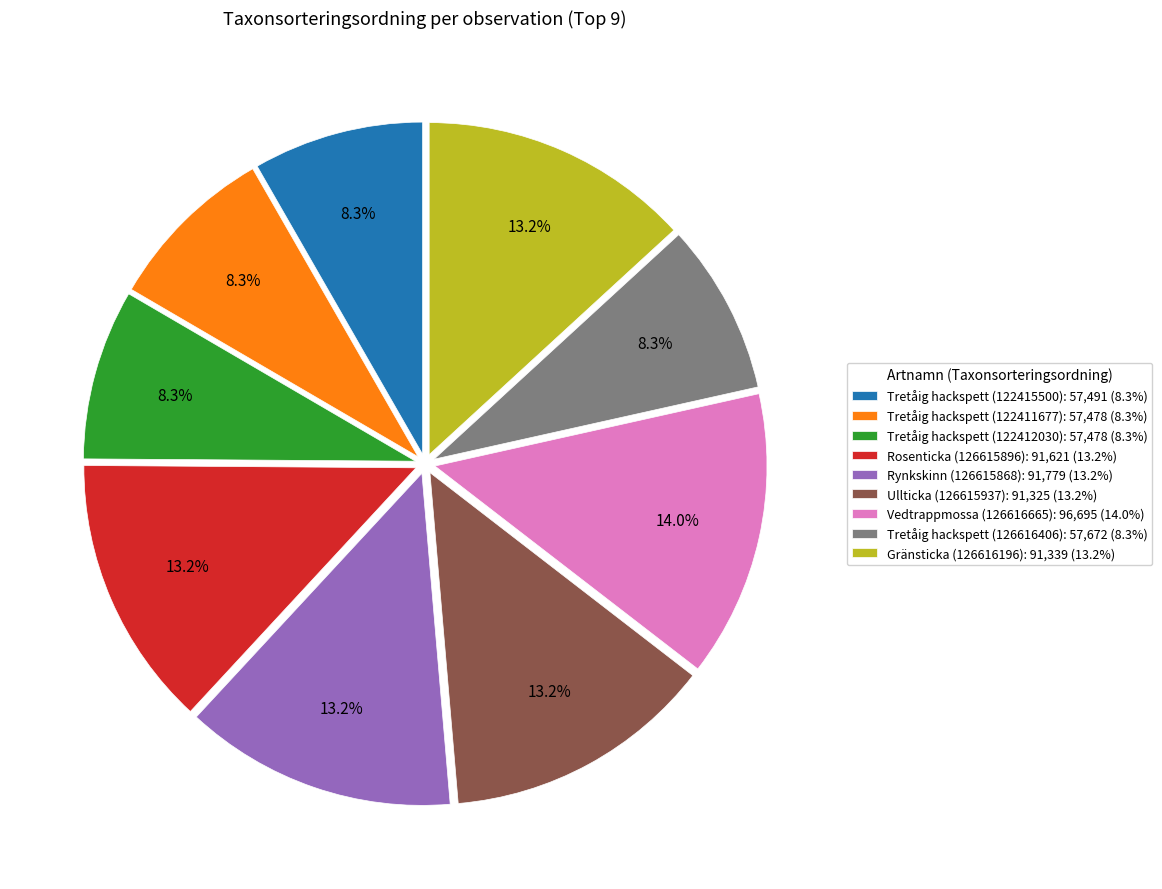

To the nearest percent, what portion does Rynkskinn (126615868) represent?

13%